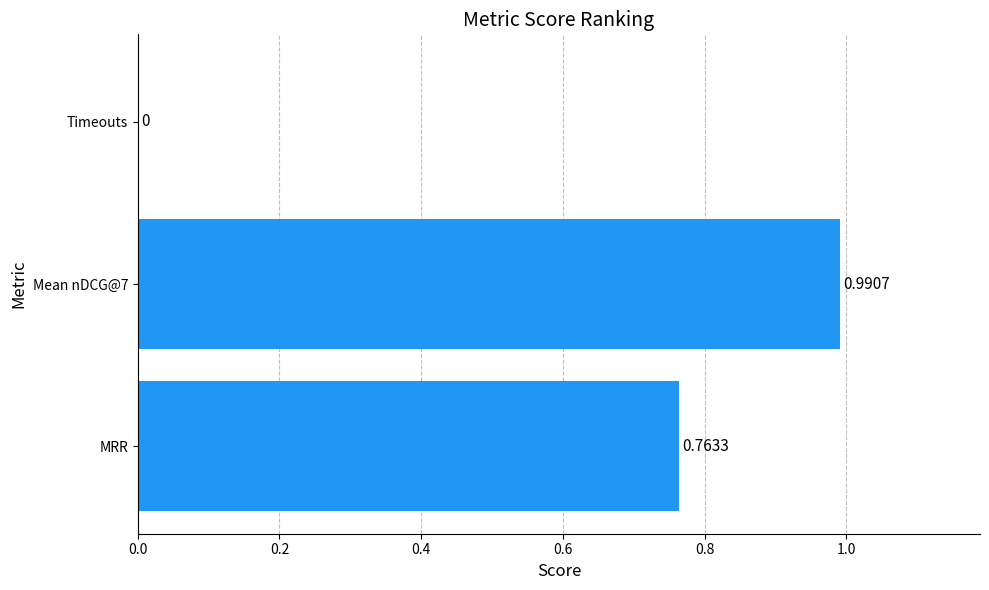

At which label is the value closest to 0?

Timeouts